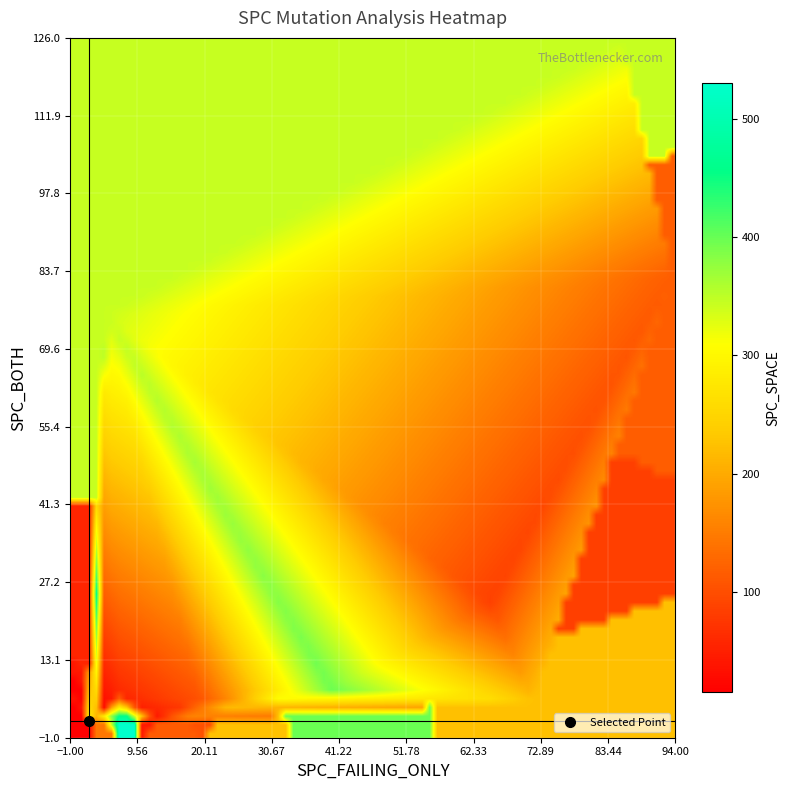

Which label corresponds to the smallest value in the chart?

spc_failing